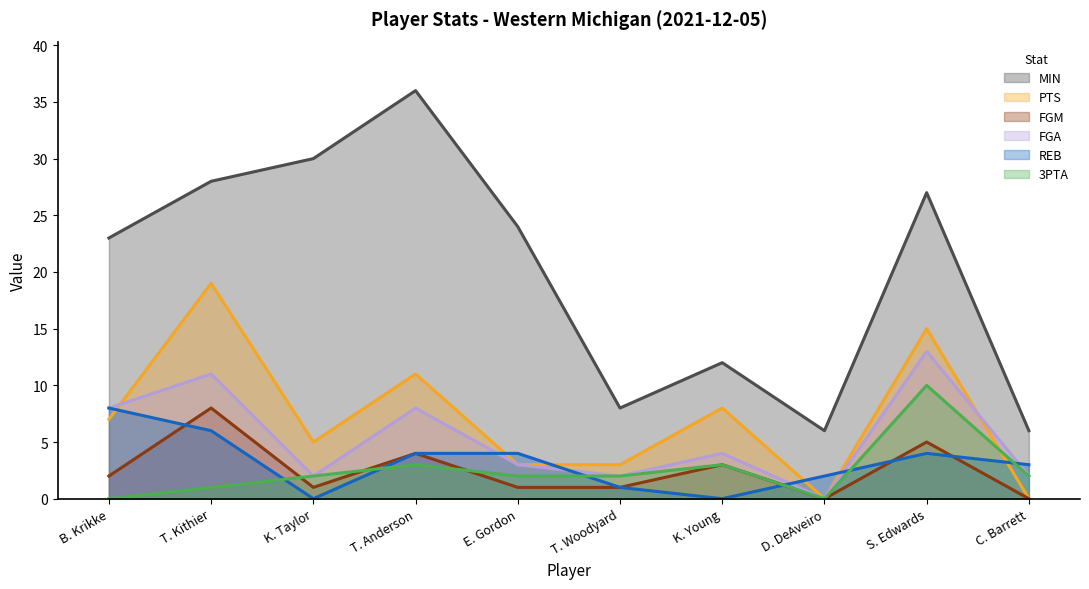

The value of 3PTA at K. Young is 4. True or false?

False